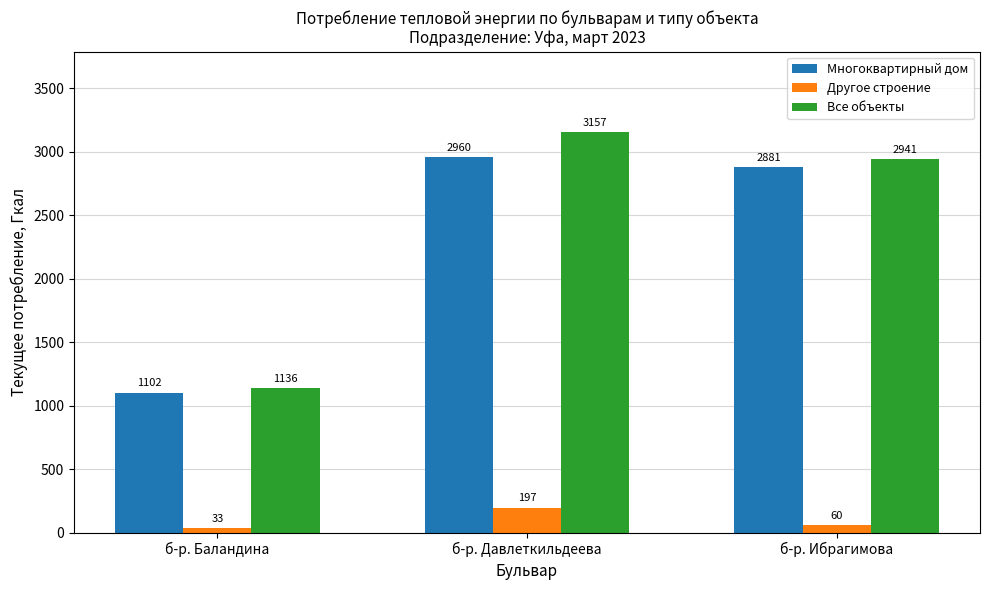

How many values in the Все объекты series exceed 2940?

2